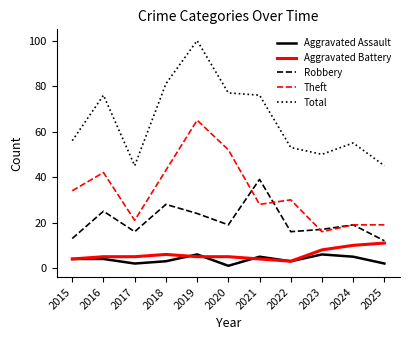

Reading left to right, transcribe all the data shown in this chart.

Aggravated Assault: 2015=4	2016=4	2017=2	2018=3	2019=6	2020=1	2021=5	2022=3	2023=6	2024=5	2025=2
Aggravated Battery: 2015=4	2016=5	2017=5	2018=6	2019=5	2020=5	2021=4	2022=3	2023=8	2024=10	2025=11
Robbery: 2015=13	2016=25	2017=16	2018=28	2019=24	2020=19	2021=39	2022=16	2023=17	2024=19	2025=12
Theft: 2015=34	2016=42	2017=21	2018=43	2019=65	2020=52	2021=28	2022=30	2023=16	2024=19	2025=19
Total: 2015=56	2016=76	2017=45	2018=81	2019=100	2020=77	2021=76	2022=53	2023=50	2024=55	2025=45